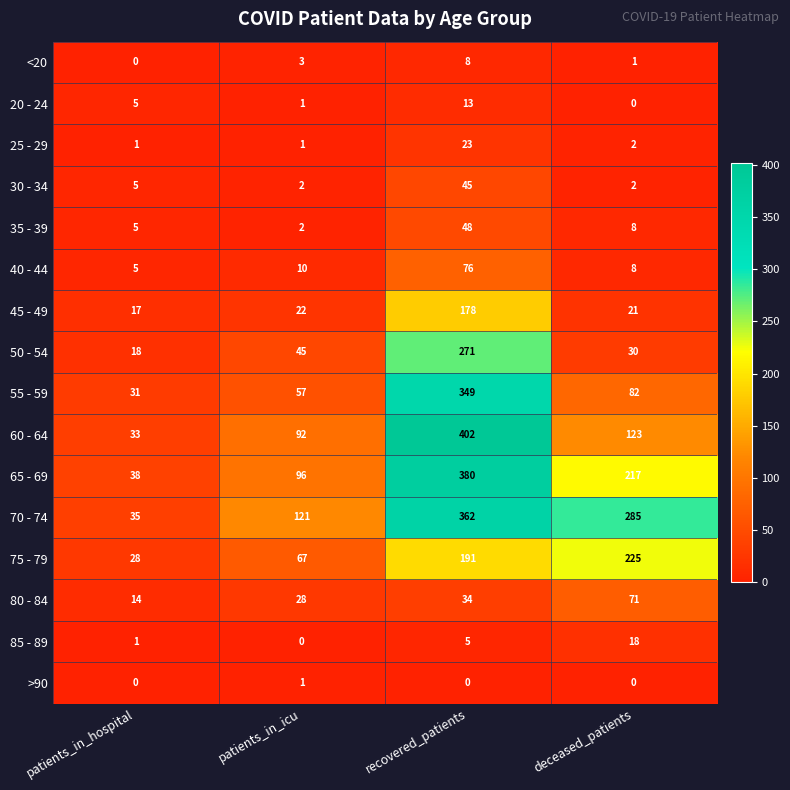

Rank the series by their maximum value, from lowest to highest.

>90, <20, 20 - 24, 85 - 89, 25 - 29, 30 - 34, 35 - 39, 80 - 84, 40 - 44, 45 - 49, 75 - 79, 50 - 54, 55 - 59, 70 - 74, 65 - 69, 60 - 64